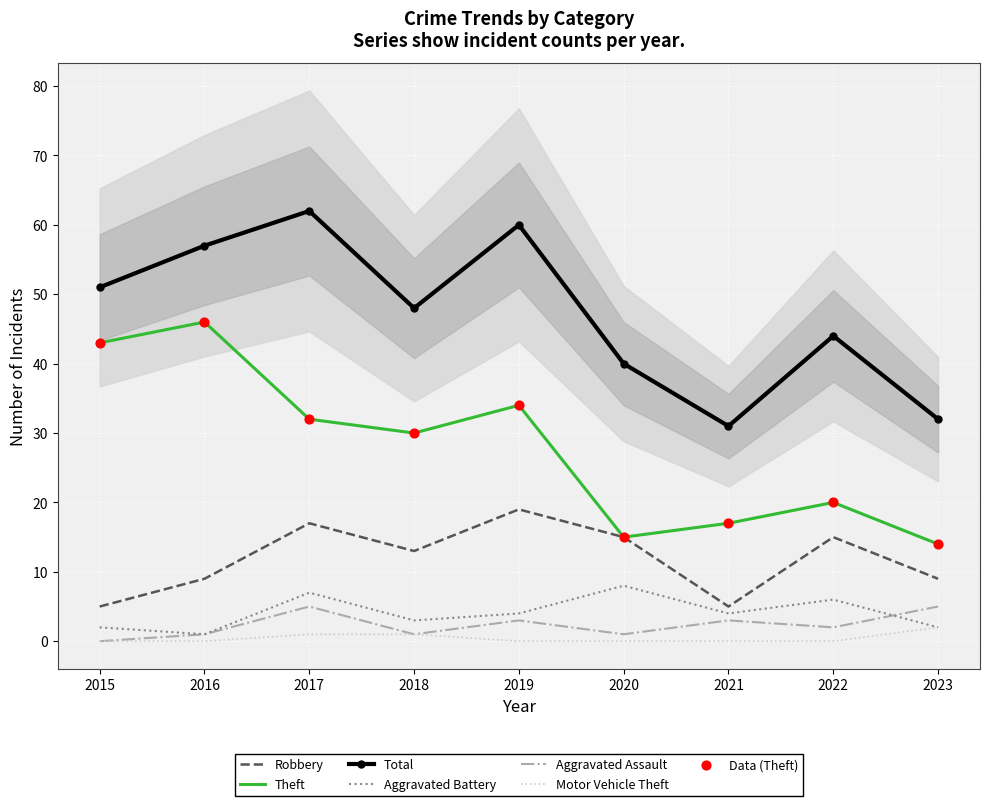

Which series reaches the maximum Y coordinate?

Total